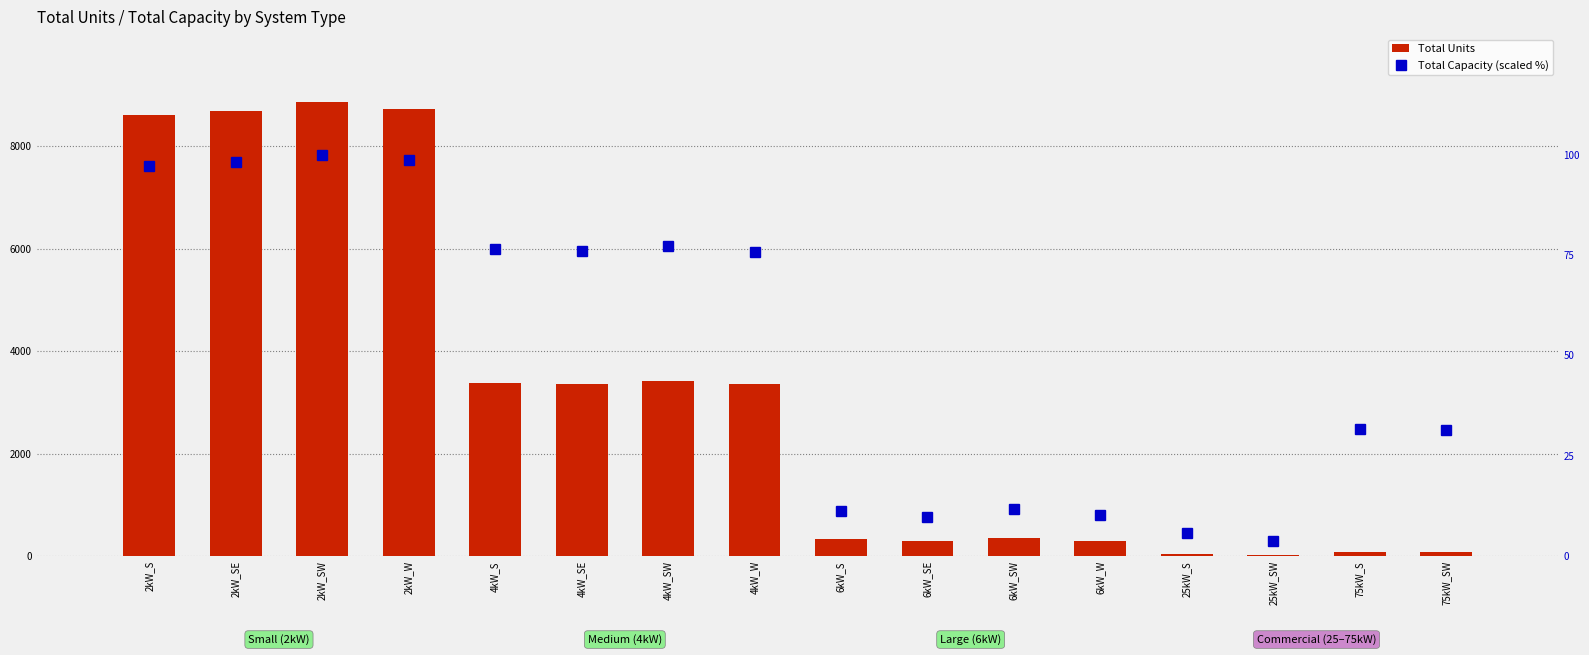

How many data points in Total Units are above 3358?

7